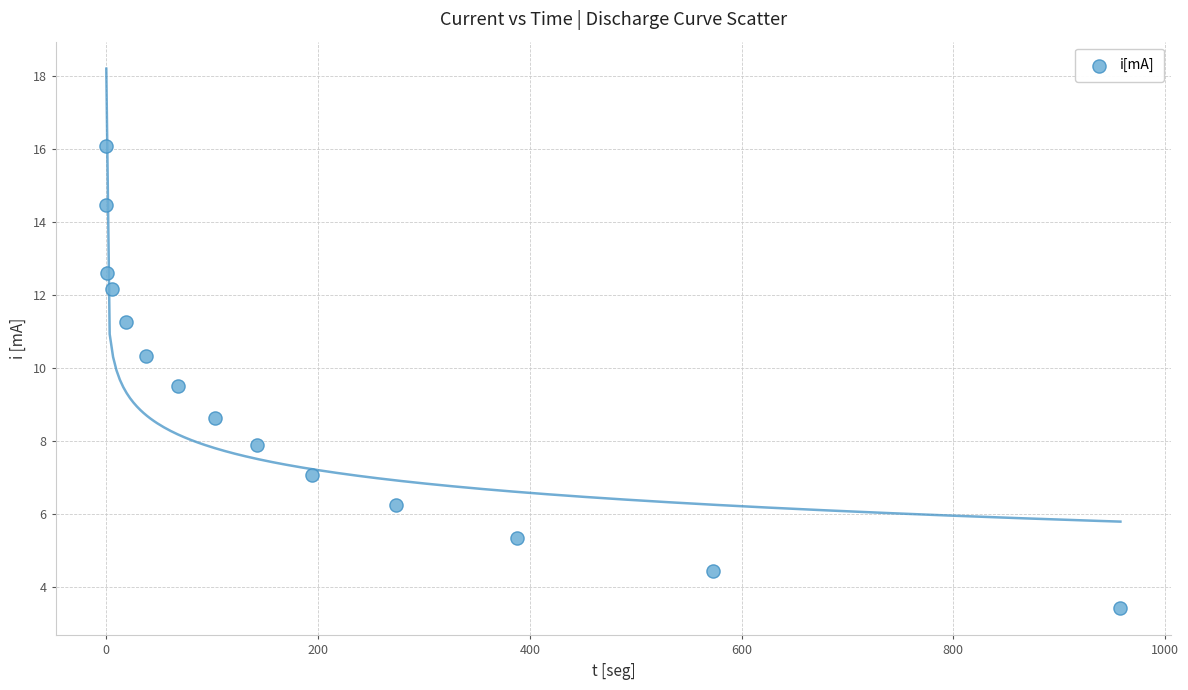

List the coordinates of all points as (X, Y) pairs, reading left to right.

(0.0, 16.1)  (0.1, 14.5)  (0.7, 12.6)  (5.7, 12.2)  (19.0, 11.3)  (37.9, 10.3)  (67.9, 9.5)  (103.1, 8.6)  (141.9, 7.9)  (194.7, 7.1)  (273.7, 6.2)  (388.3, 5.3)  (572.9, 4.4)  (957.9, 3.4)